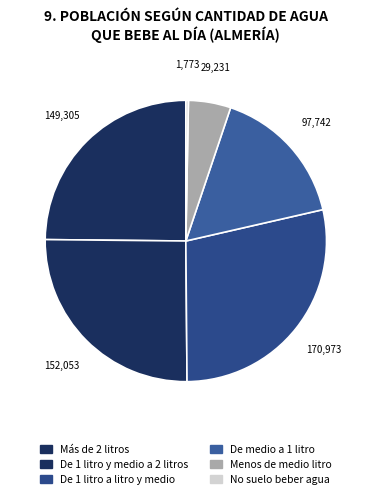

Which has a higher value, Más de 2 litros or De 1 litro y medio a 2 litros?

De 1 litro y medio a 2 litros